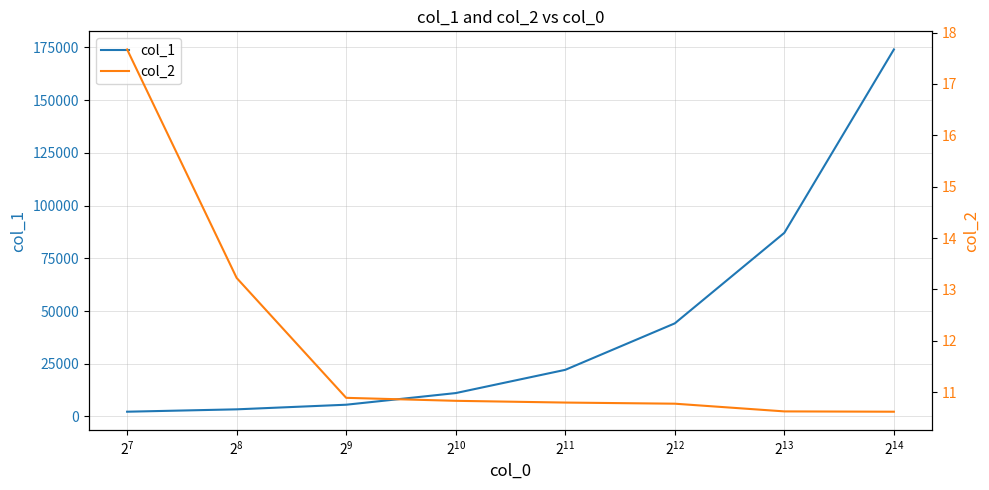

Which series has the largest total across all categories?

col_1